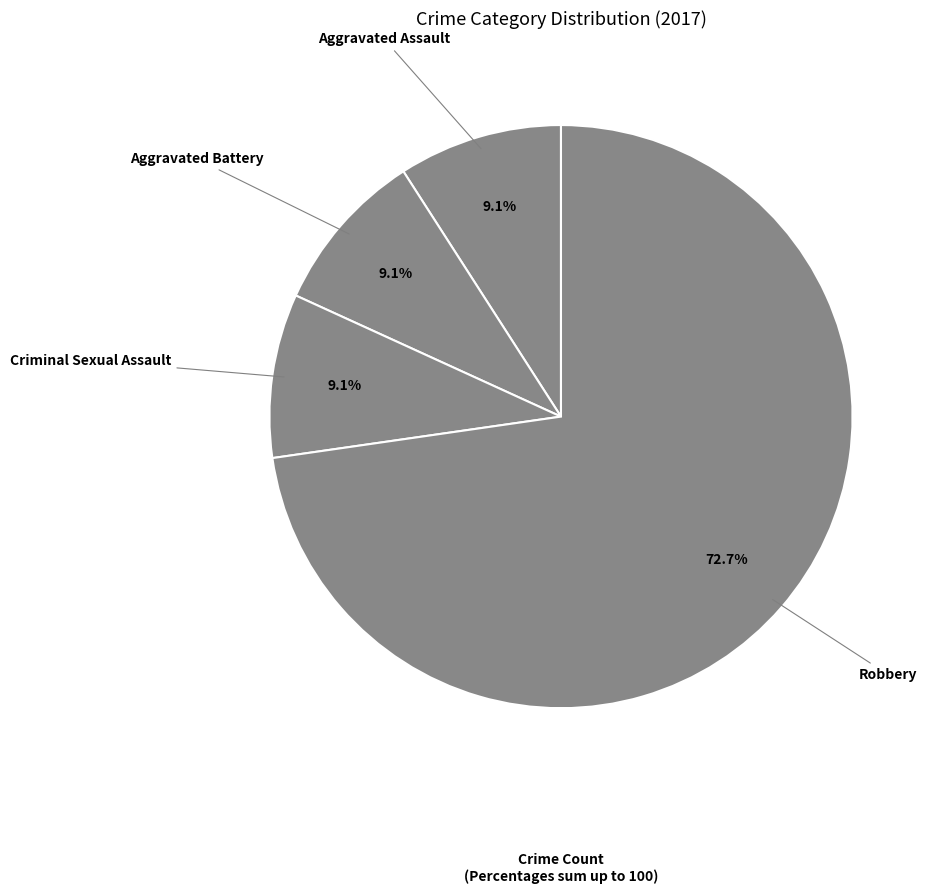

Which category has the biggest portion of the pie?

Robbery